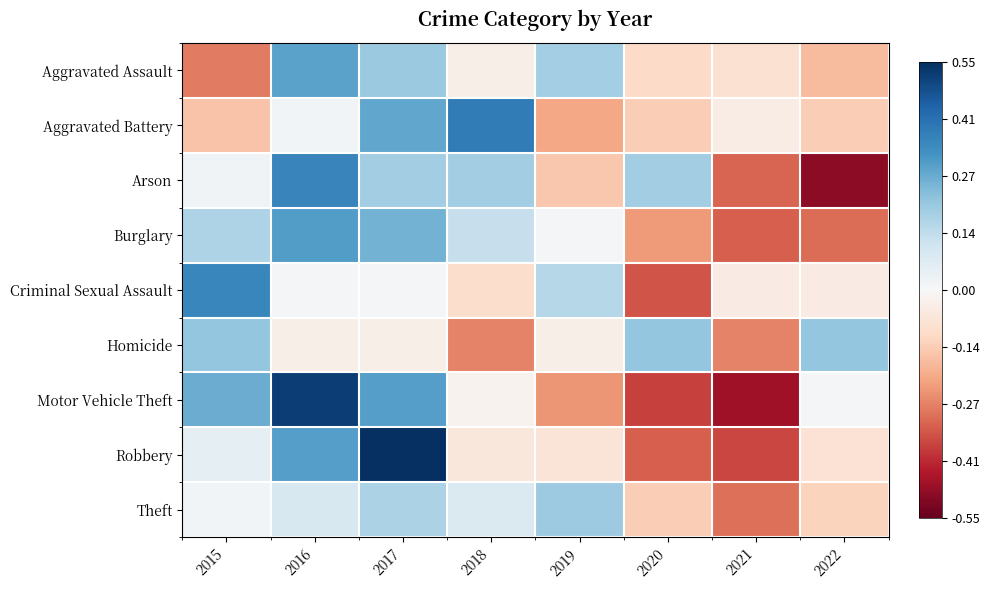

Reading left to right, transcribe all the data shown in this chart.

Aggravated Assault: 2015=-0.3	2016=0.3	2017=0.2	2018=-0.0	2019=0.2	2020=-0.1	2021=-0.1	2022=-0.2
Aggravated Battery: 2015=-0.2	2016=0.0	2017=0.3	2018=0.4	2019=-0.2	2020=-0.1	2021=-0.0	2022=-0.1
Arson: 2015=0.0	2016=0.4	2017=0.2	2018=0.2	2019=-0.1	2020=0.2	2021=-0.3	2022=-0.5
Burglary: 2015=0.2	2016=0.3	2017=0.3	2018=0.1	2019=0.0	2020=-0.2	2021=-0.3	2022=-0.3
Criminal Sexual Assault: 2015=0.4	2016=0.0	2017=0.0	2018=-0.1	2019=0.2	2020=-0.3	2021=-0.0	2022=-0.0
Homicide: 2015=0.2	2016=-0.0	2017=-0.0	2018=-0.3	2019=-0.0	2020=0.2	2021=-0.3	2022=0.2
Motor Vehicle Theft: 2015=0.3	2016=0.5	2017=0.3	2018=-0.0	2019=-0.2	2020=-0.4	2021=-0.5	2022=0.0
Robbery: 2015=0.1	2016=0.3	2017=0.5	2018=-0.1	2019=-0.1	2020=-0.3	2021=-0.4	2022=-0.1
Theft: 2015=0.0	2016=0.1	2017=0.2	2018=0.1	2019=0.2	2020=-0.1	2021=-0.3	2022=-0.1